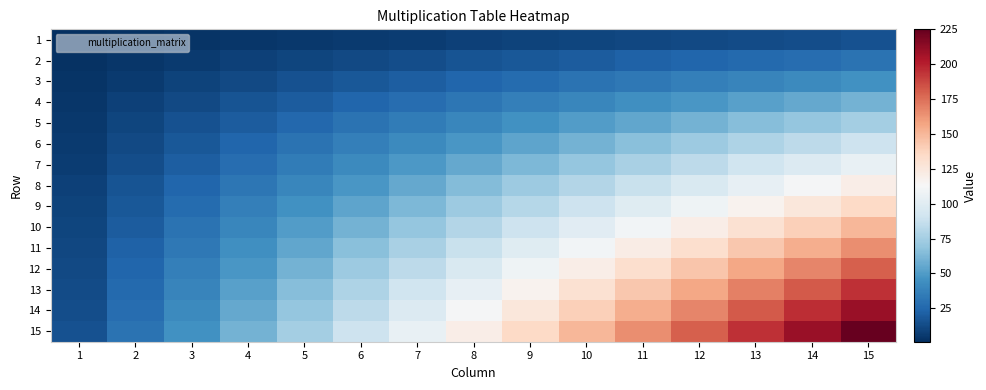

At how many categories does at least one series exceed 106?

8